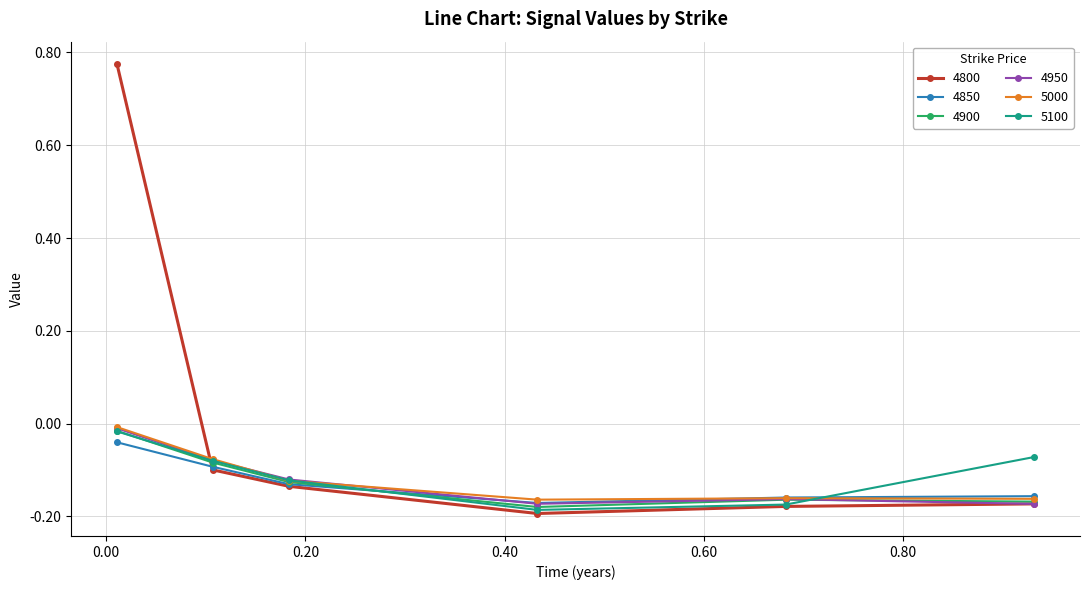

Which series has the largest range (max minus min)?

4800